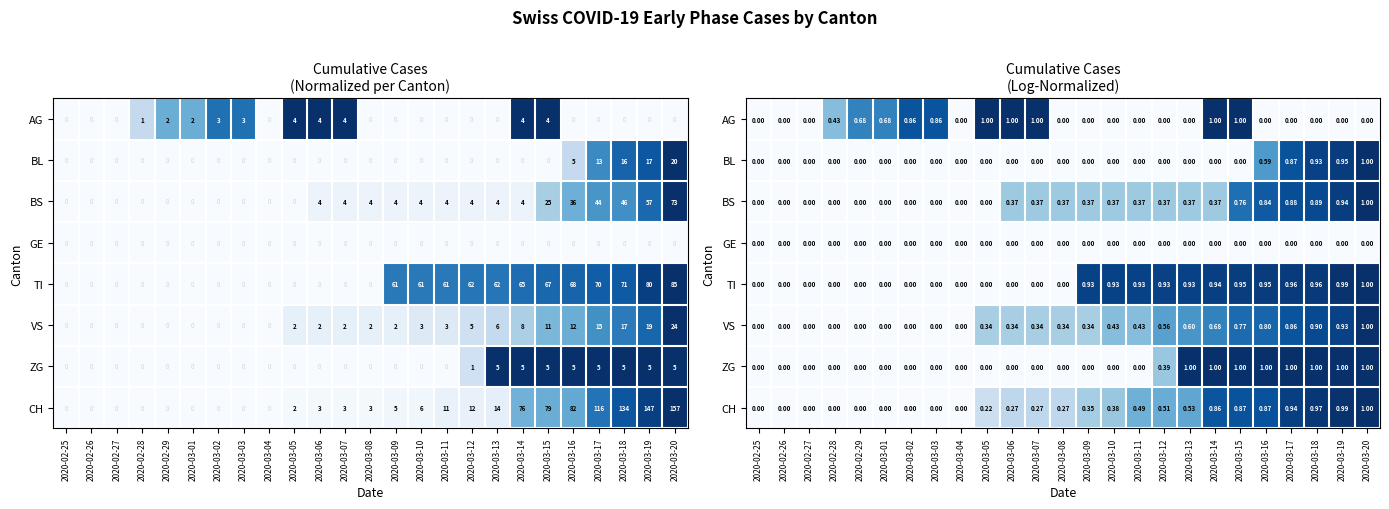

Is the value of BS at 2020-03-05 greater than the value of CH at 2020-02-28?

No